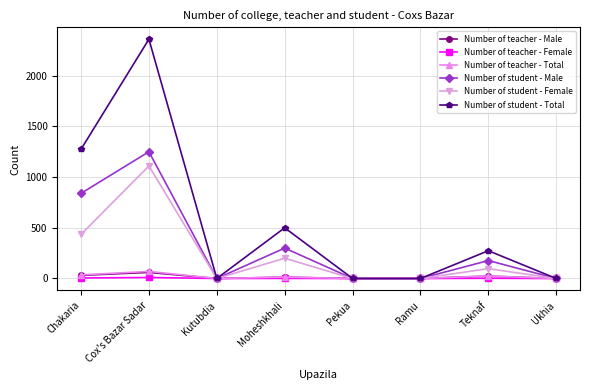

What is the label of the 2nd point from the left?

Cox's Bazar Sadar